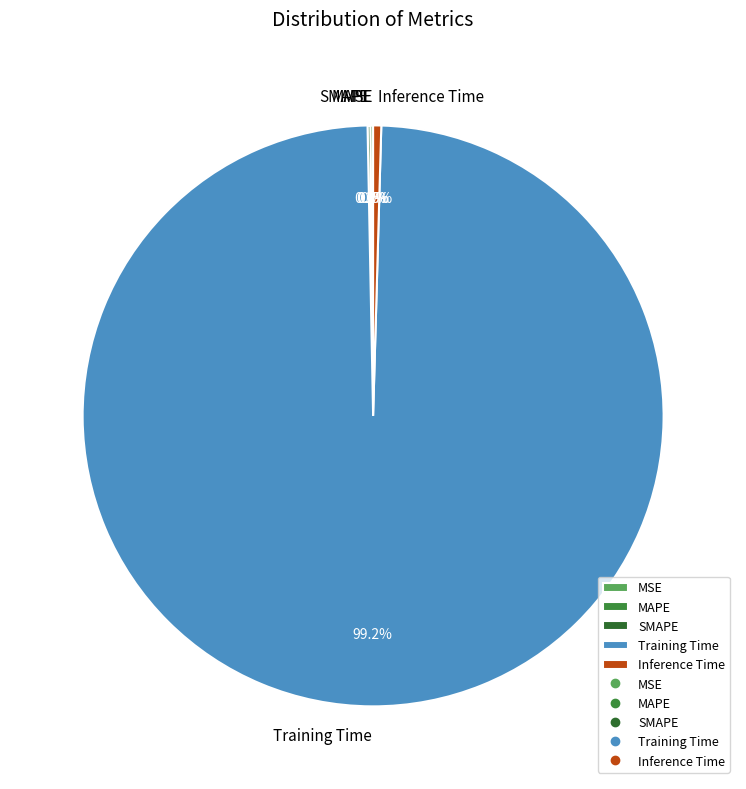

Is the sum of Inference Time and Training Time greater than half?

Yes